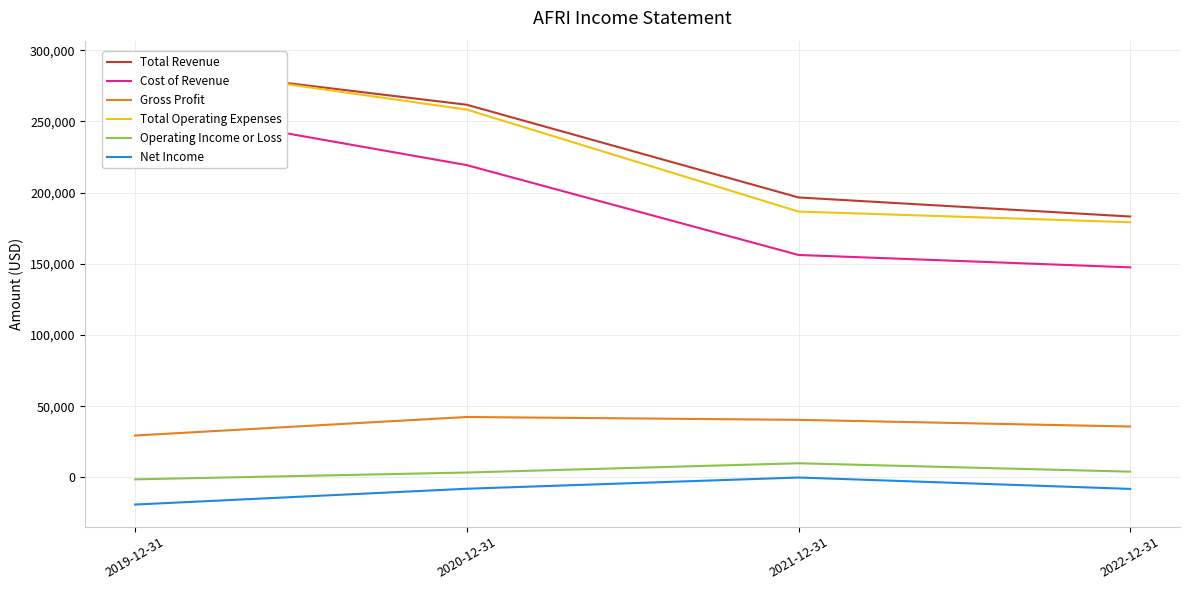

Which has a higher value, 2021-12-31 or 2022-12-31?

2021-12-31